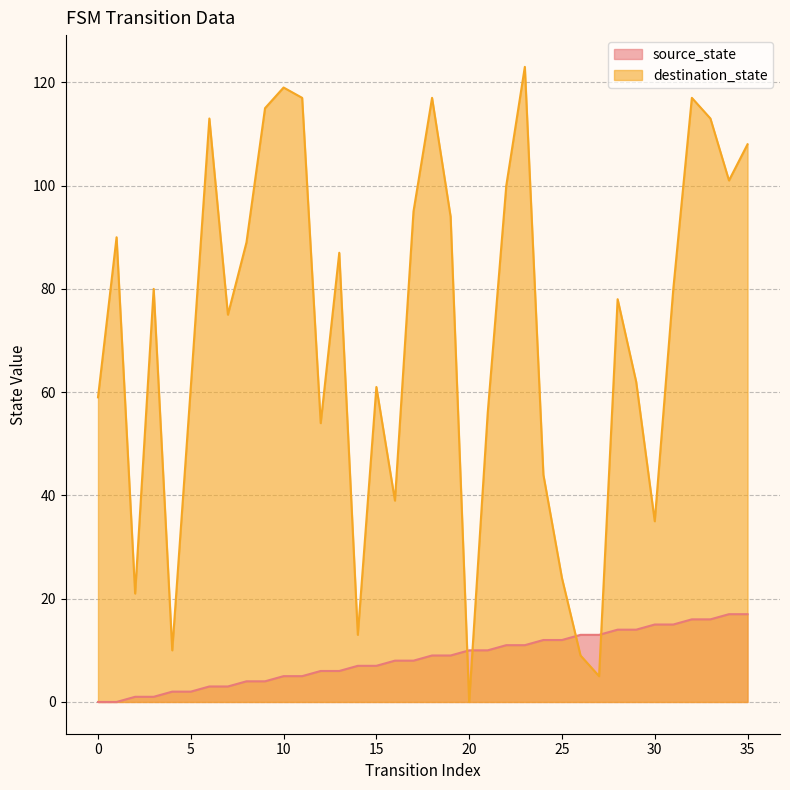

Rank the categories by destination_state value from lowest to highest.

20, 27, 26, 4, 14, 2, 25, 30, 16, 24, 12, 21, 0, 5, 15, 29, 7, 28, 3, 31, 13, 8, 1, 19, 17, 22, 34, 35, 6, 33, 9, 11, 18, 32, 10, 23